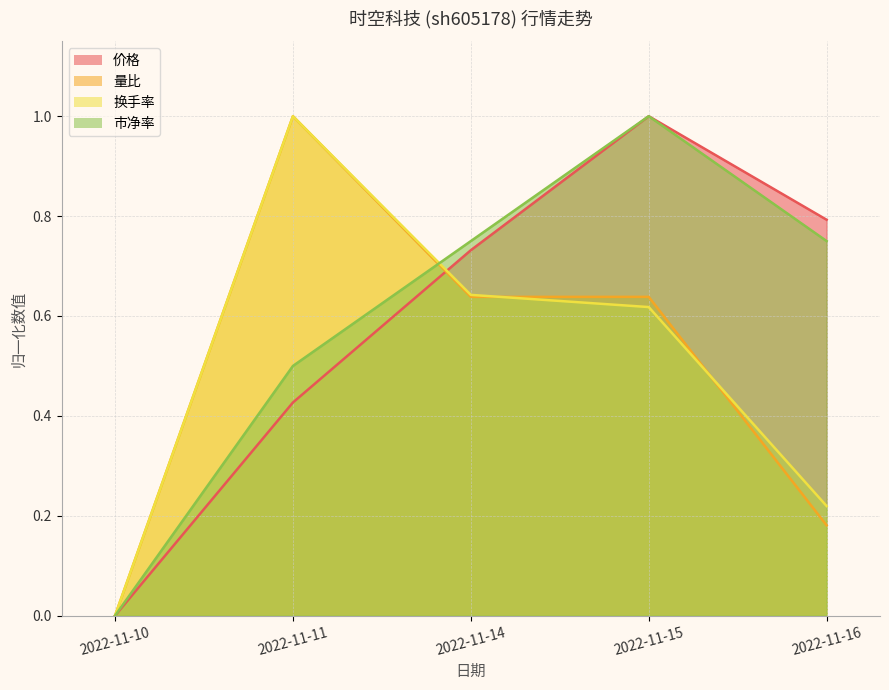

At which category does the chart reach its peak across all series?

2022-11-15